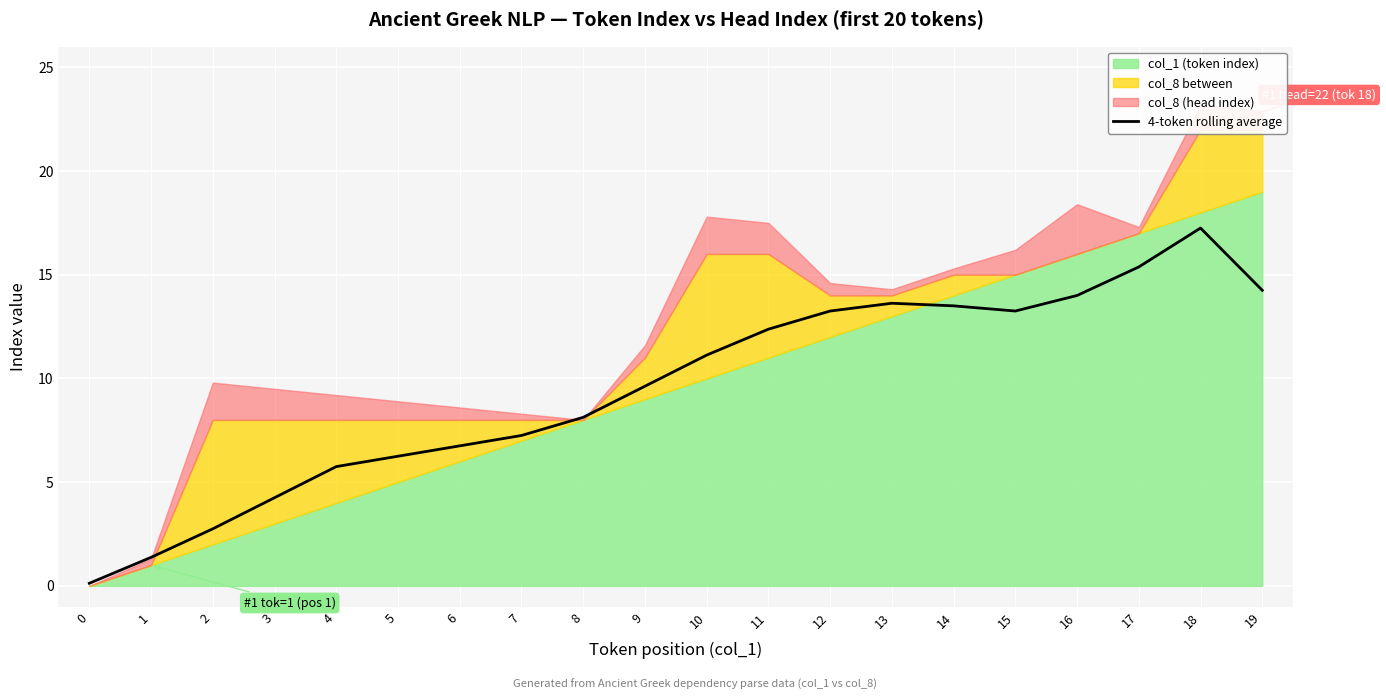

Reading right to left, list all the values displayed in this chart.

19=14.2	18=17.2	17=15.4	16=14.0	15=13.2	14=13.5	13=13.6	12=13.2	11=12.4	10=11.1	9=9.6	8=8.1	7=7.2	6=6.8	5=6.2	4=5.8	3=4.2	2=2.8	1=1.4	0=0.1